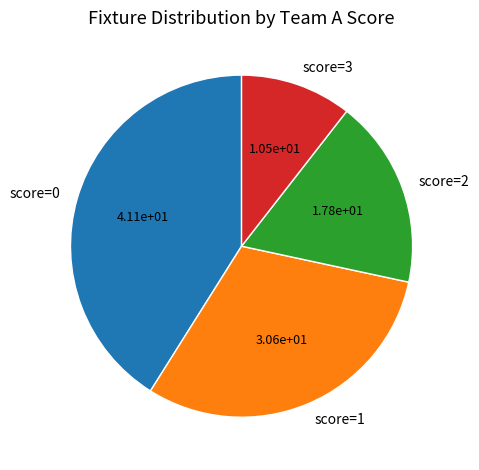

Combined, do score=0 and score=1 account for over 50%?

Yes